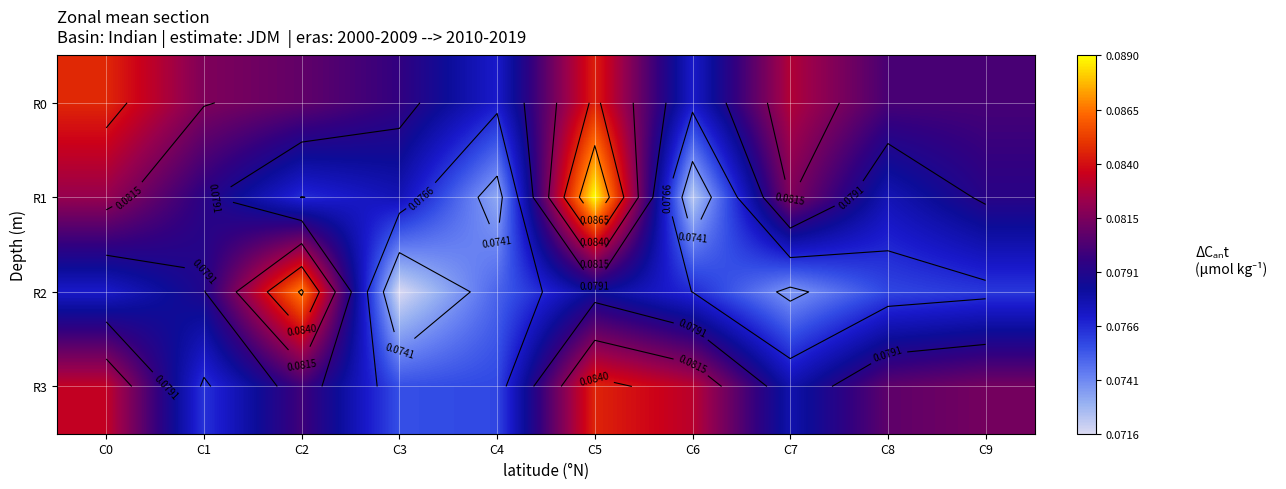

What value does the R0 series have at C4?

0.1